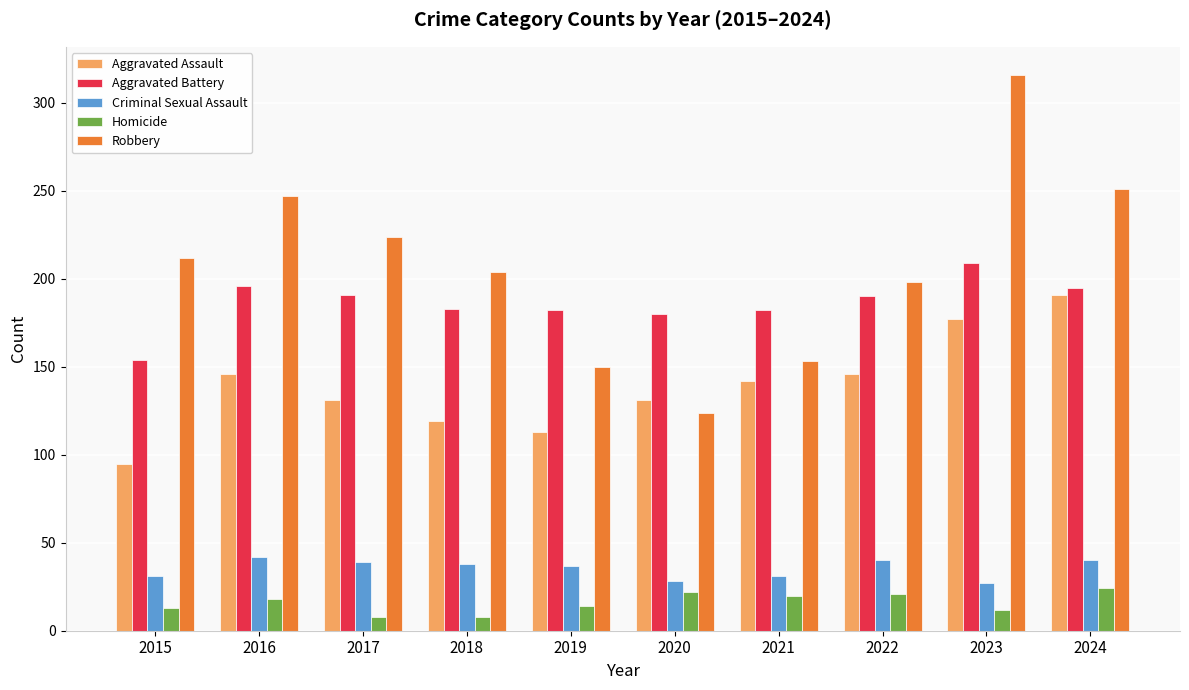

What is the average value of the Criminal Sexual Assault series?

35